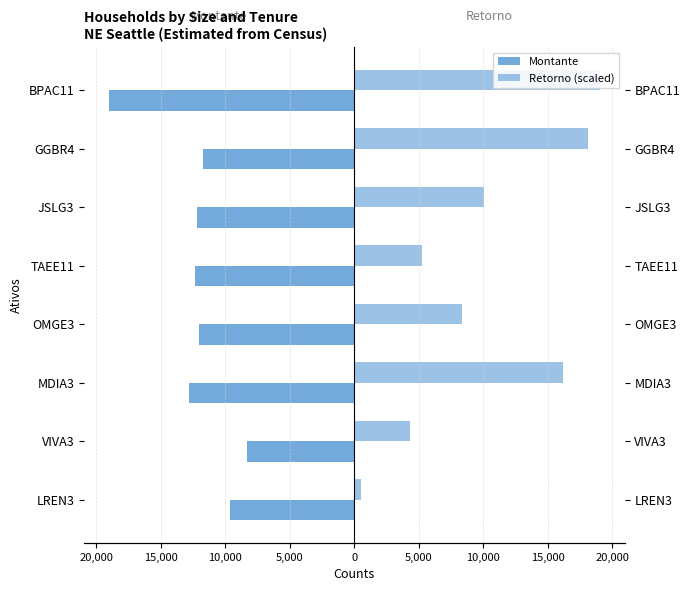

What is the smallest value displayed?

-19035.0